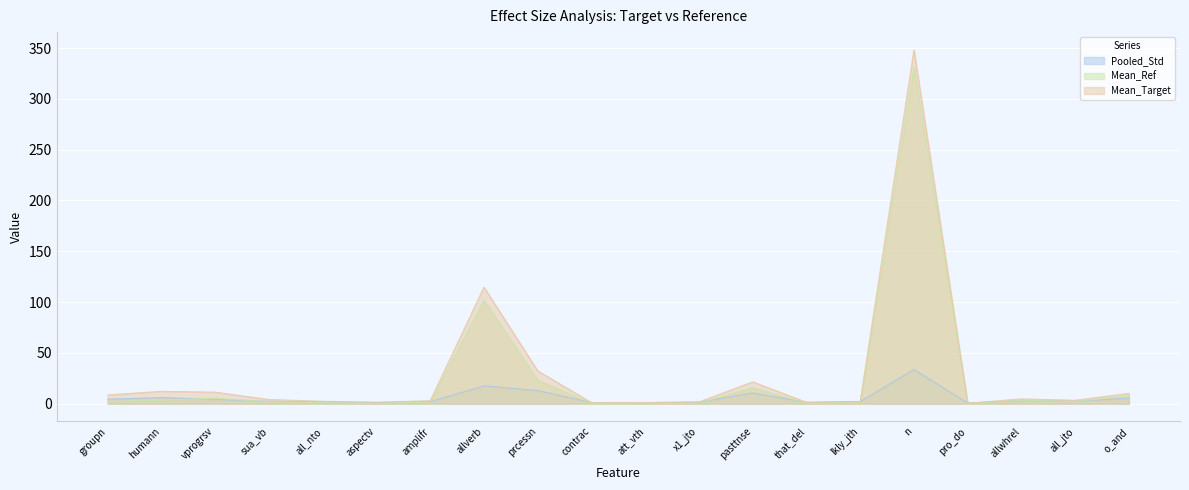

Does the chart display data point markers on the line(s)?

No